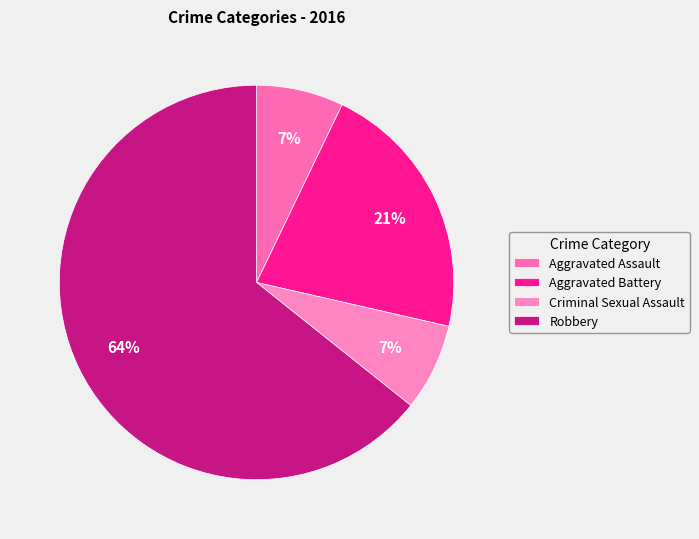

What percentage is the Aggravated Battery slice, to the nearest percent?

21%